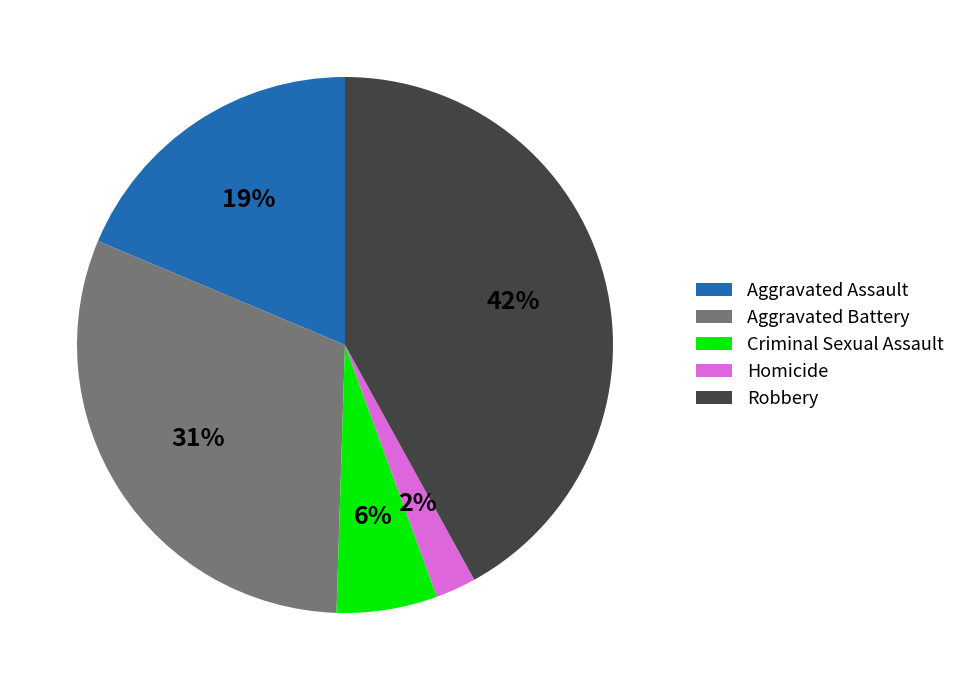

To the nearest percent, what is the difference between the Robbery and Homicide slice percentages?

40%